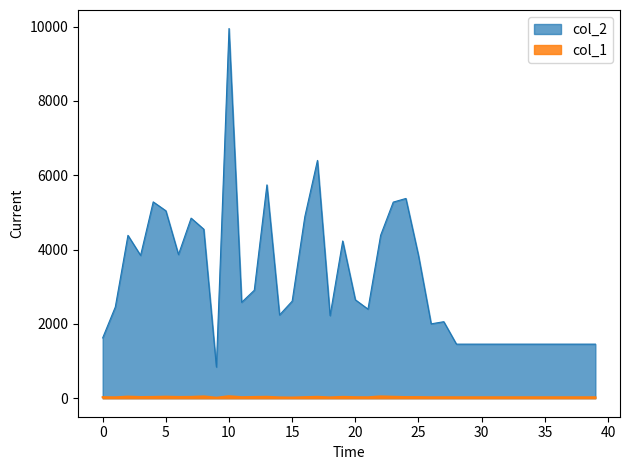

List the labels in order of col_1 value, smallest first.

9, 15, 14, 18, 1, 21, 26, 28, 29, 30, 31, 32, 33, 34, 35, 36, 37, 38, 39, 27, 11, 20, 0, 16, 25, 24, 3, 6, 12, 4, 7, 19, 17, 13, 23, 5, 2, 8, 22, 10